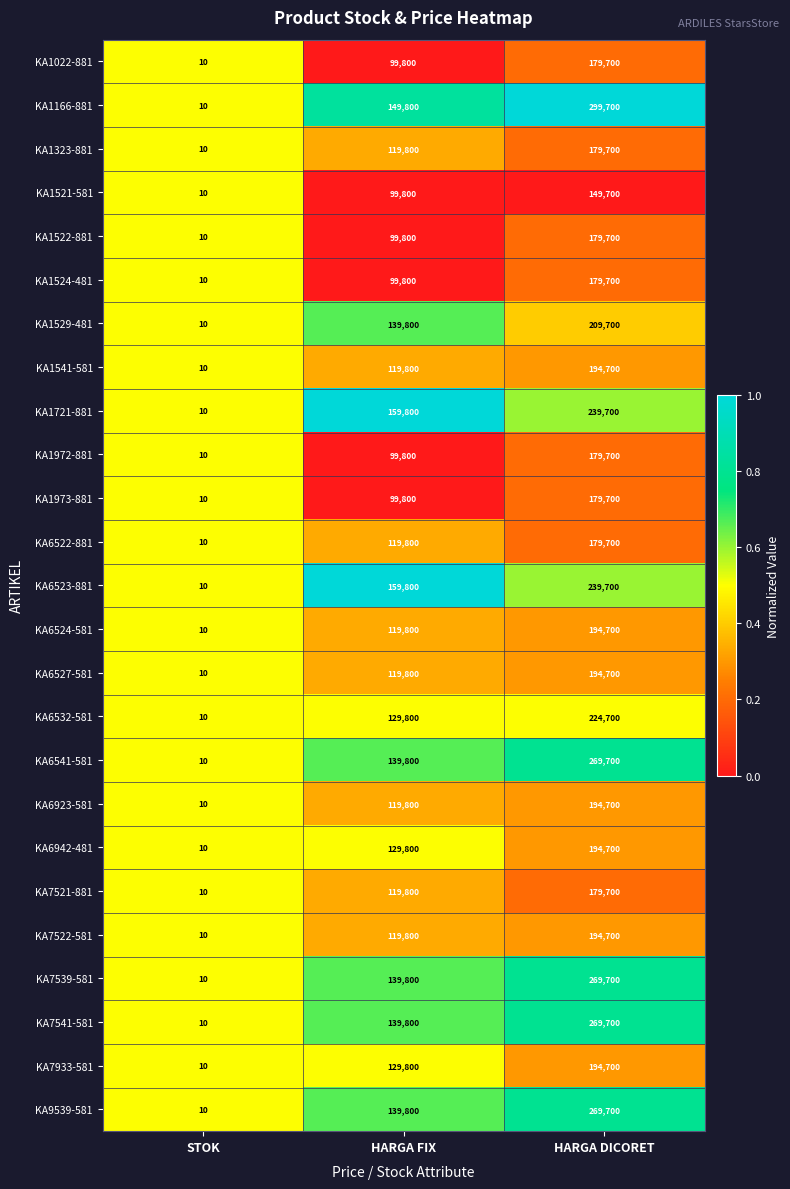

Which series has the largest total across all categories?

KA1166-881